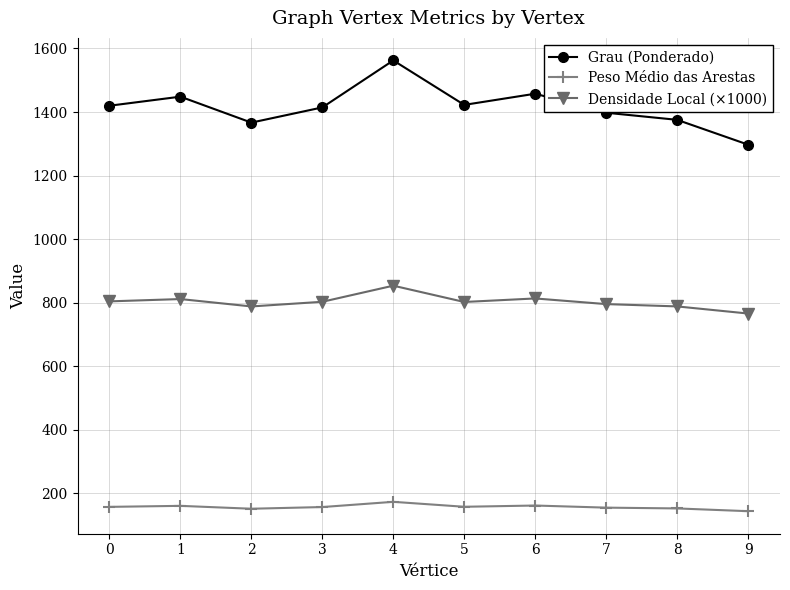

What is the spread (max minus min) of values at 8?

1222.7